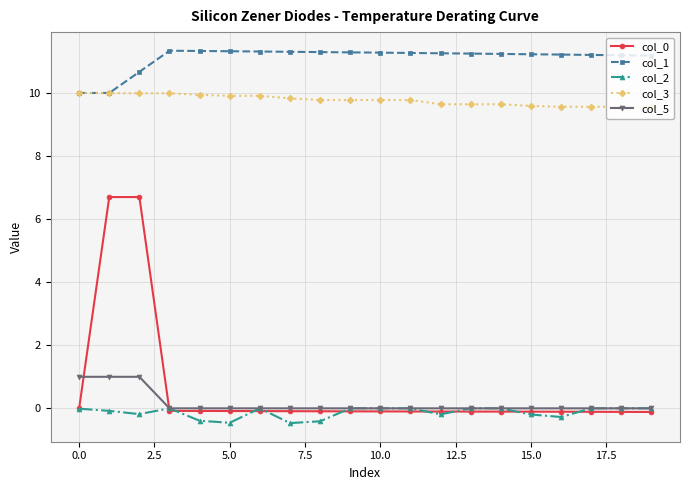

What is the value of the col_3 point at the 13th from the left?

9.6